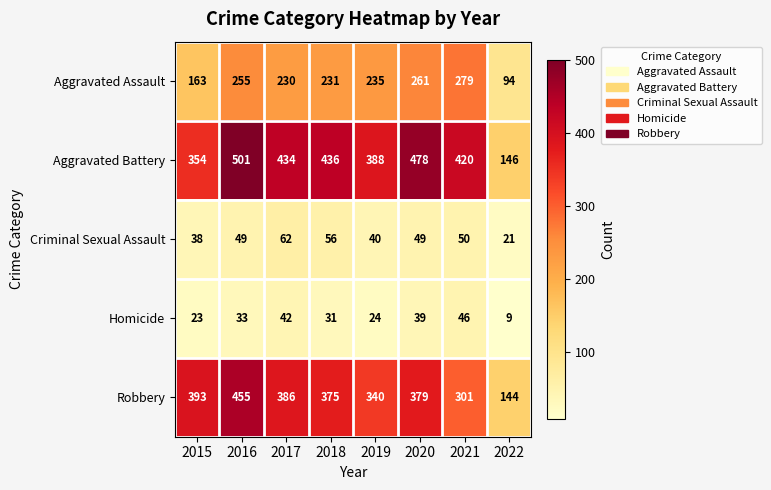

What is the difference between the maximum and minimum values in the Criminal Sexual Assault series?

41